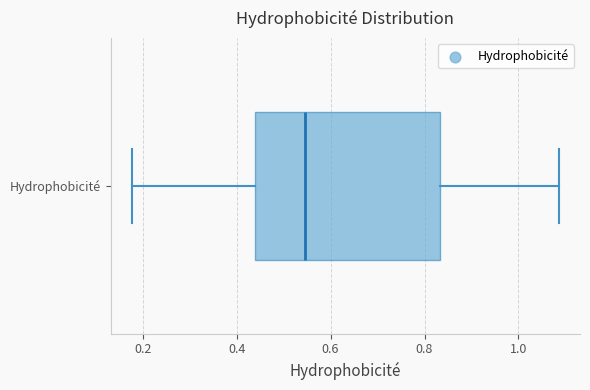

Transcribe this box plot: give where the median line is, the range the box spans, and where the two whiskers end, as read against the x-axis. The values are not printed on the chart, so give them approximately, as read against the axis.

median 0.54, box 0.44 to 0.84, whiskers 0.18 to 1.08